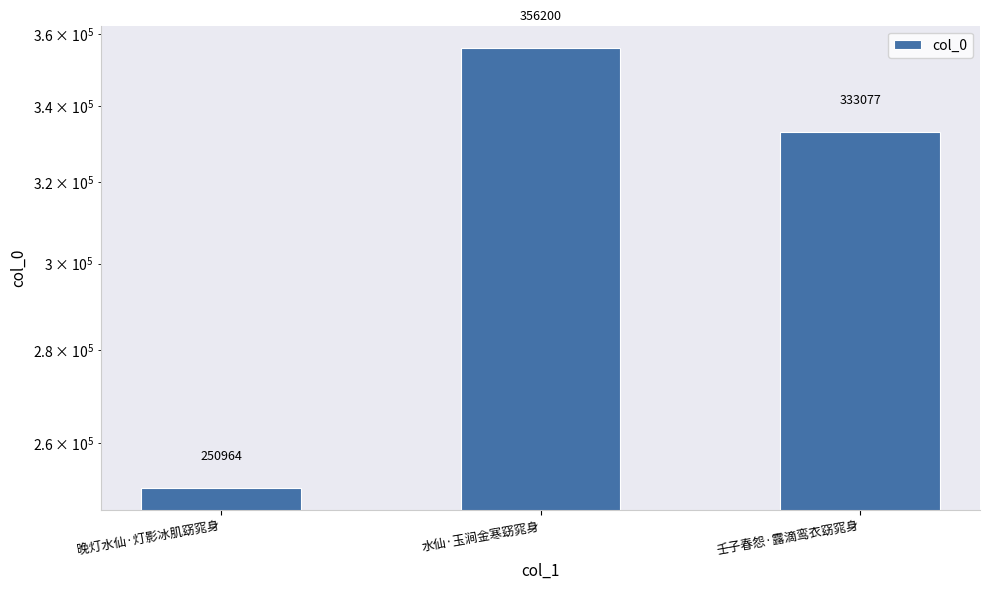

How many values are between 250964 and 356200?

3